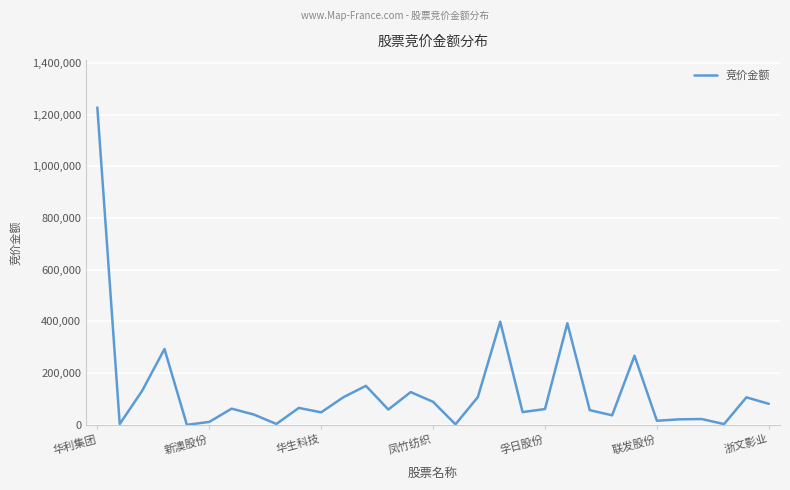

What is the difference between the maximum and minimum values?

1227142